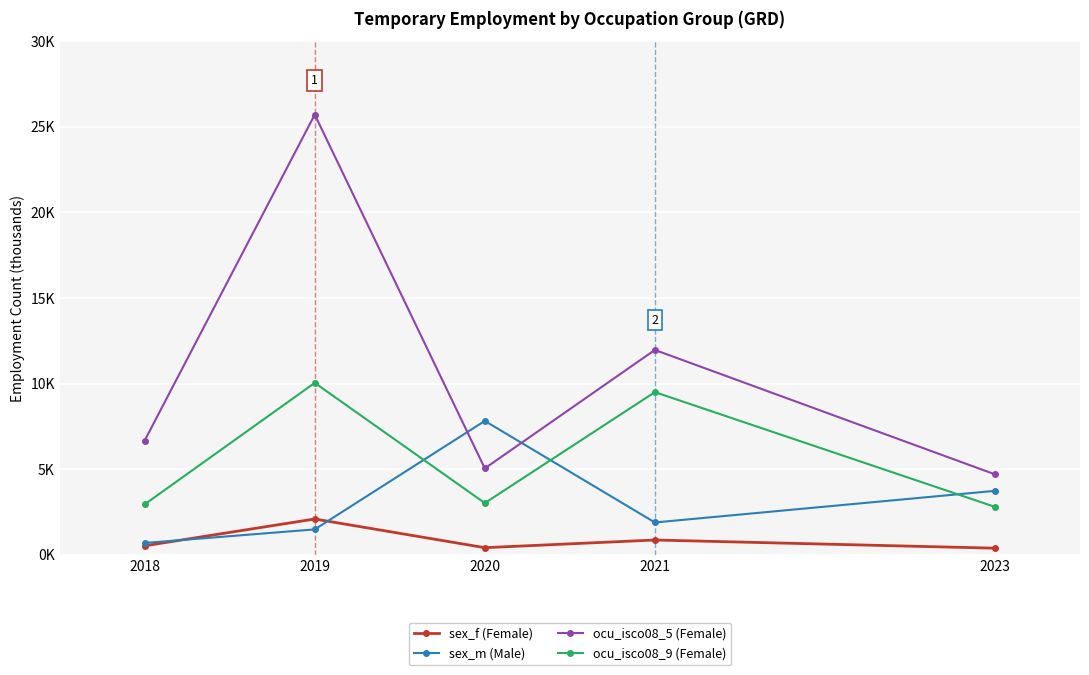

What are all the series names shown in the legend?

sex_f (Female), sex_m (Male), ocu_isco08_5 (Female), ocu_isco08_9 (Female)